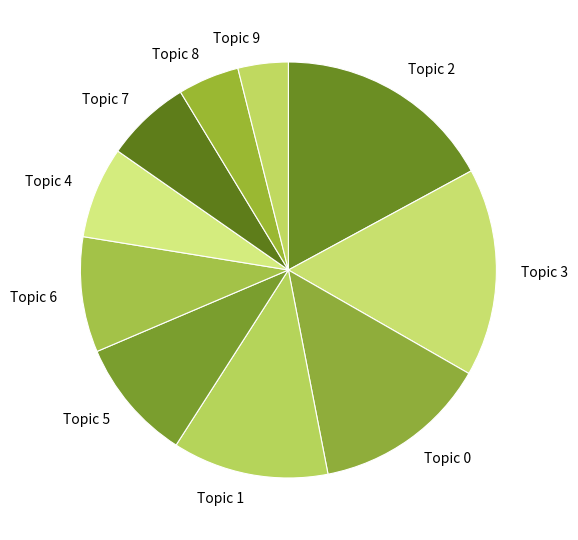

Is it true that Topic 9 is 4% of the pie?

True